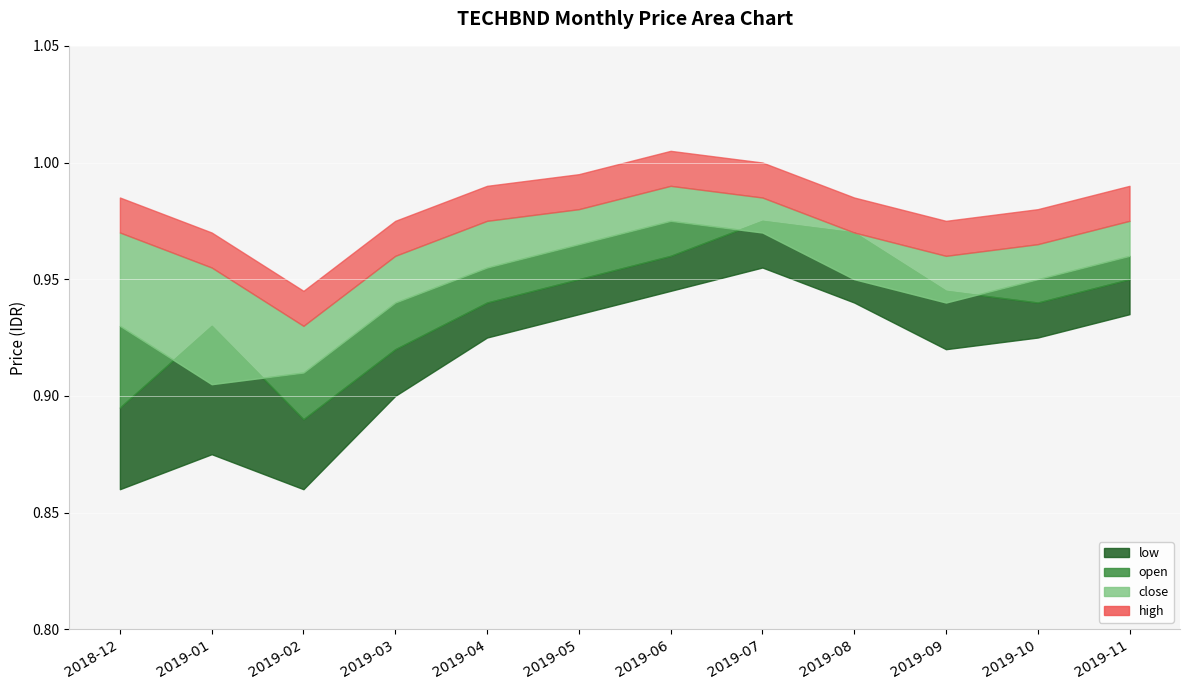

Reading left to right, what are all the values shown in this chart?

high: 2018-12=1.0	2019-01=1.0	2019-02=0.9	2019-03=1.0	2019-04=1.0	2019-05=1.0	2019-06=1.0	2019-07=1.0	2019-08=1.0	2019-09=1.0	2019-10=1.0	2019-11=1.0
close: 2018-12=0.9	2019-01=0.9	2019-02=0.9	2019-03=0.9	2019-04=1.0	2019-05=1.0	2019-06=1.0	2019-07=1.0	2019-08=0.9	2019-09=0.9	2019-10=0.9	2019-11=1.0
open: 2018-12=0.9	2019-01=0.9	2019-02=0.9	2019-03=0.9	2019-04=0.9	2019-05=0.9	2019-06=1.0	2019-07=1.0	2019-08=1.0	2019-09=0.9	2019-10=0.9	2019-11=0.9
low: 2018-12=0.9	2019-01=0.9	2019-02=0.9	2019-03=0.9	2019-04=0.9	2019-05=0.9	2019-06=0.9	2019-07=1.0	2019-08=0.9	2019-09=0.9	2019-10=0.9	2019-11=0.9